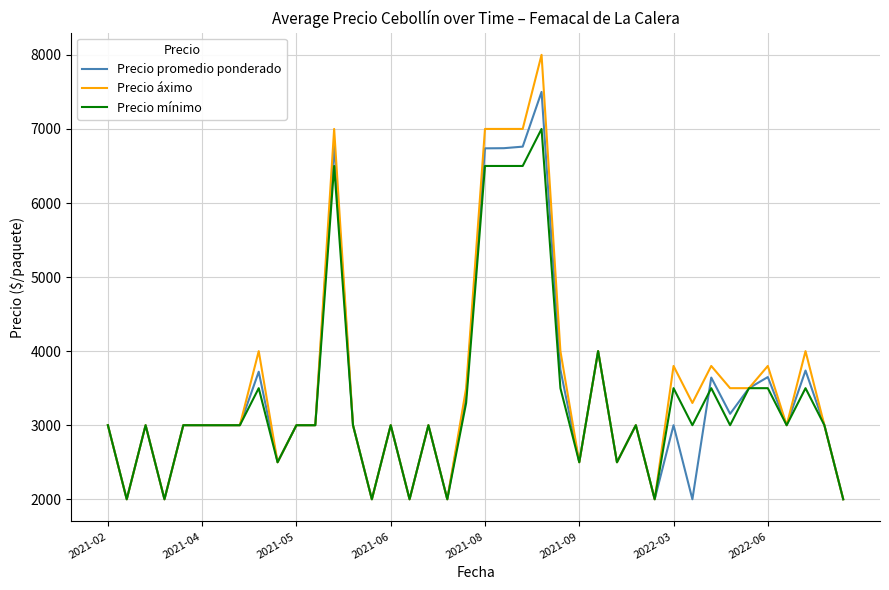

List the series in order of their peak value, highest first.

Precio áximo, Precio promedio ponderado, Precio mínimo